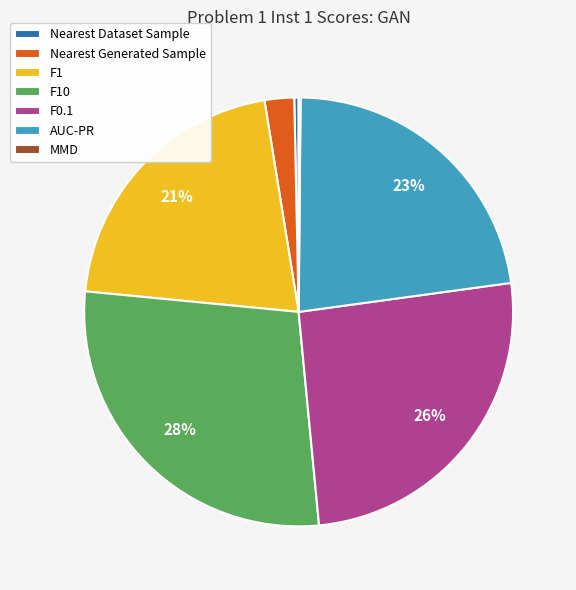

What is the largest slice in the pie chart?

F10